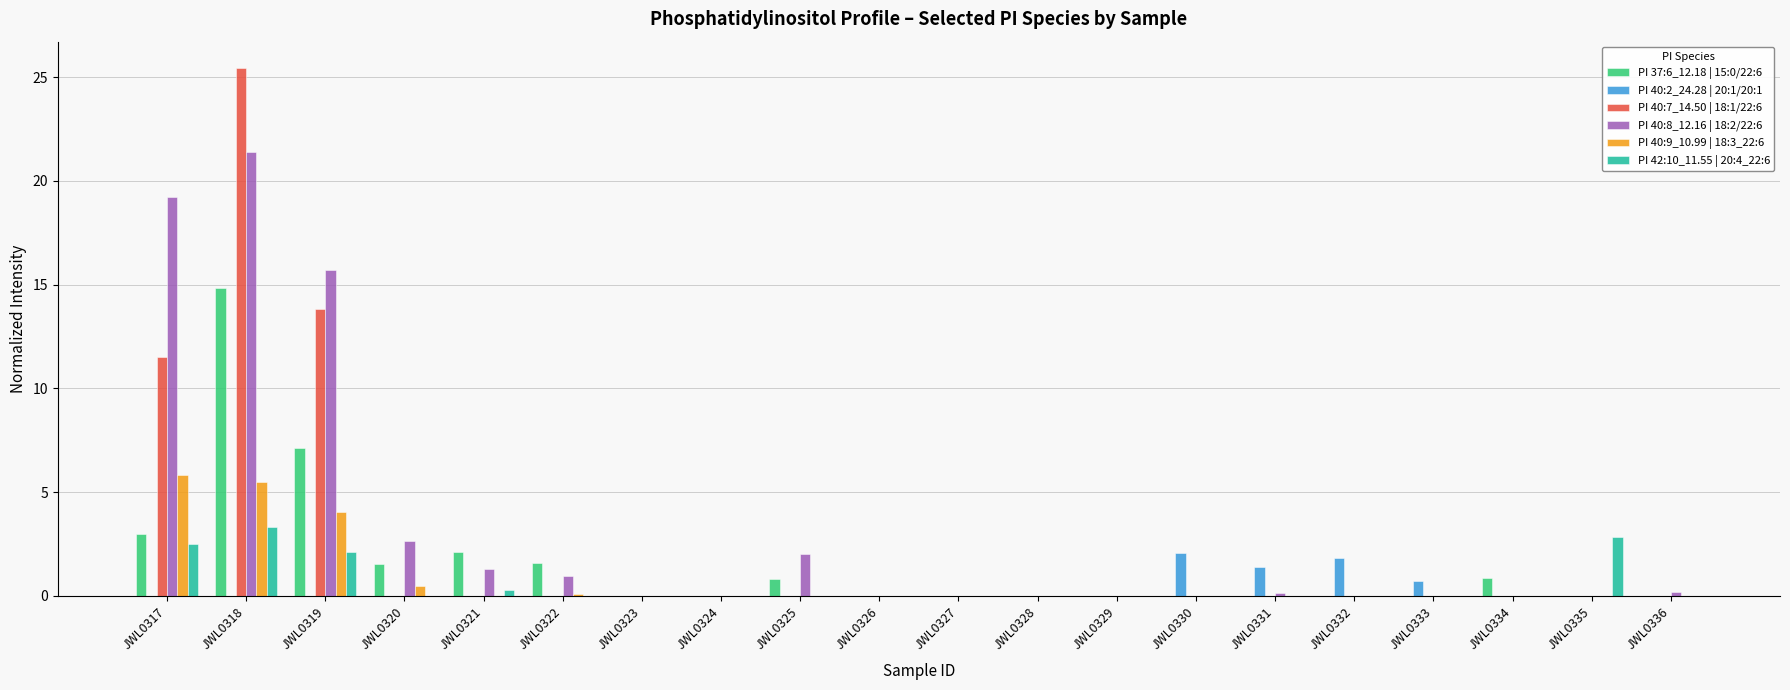

Is it true that PI 40:8_12.16 | 18:2/22:6 equals 6.9 at JWL0324?

False